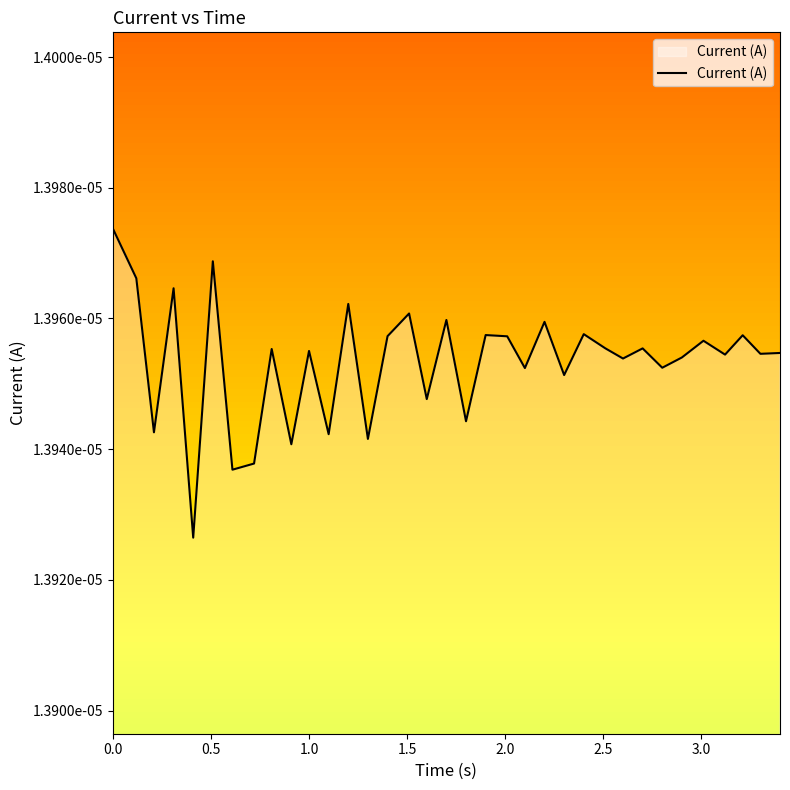

Does the chart have visible grid lines?

No